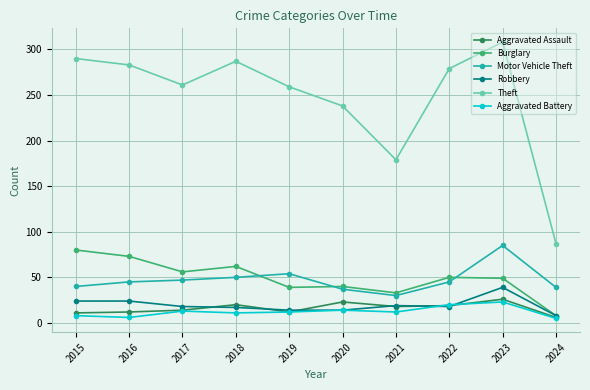

How many lines are shown in the chart?

6